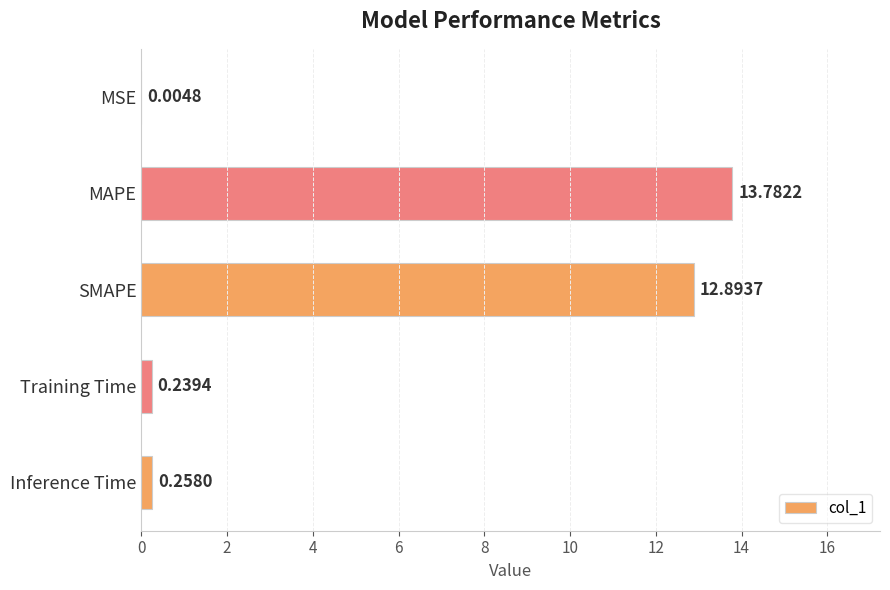

At which label is the value closest to 6?

Inference Time